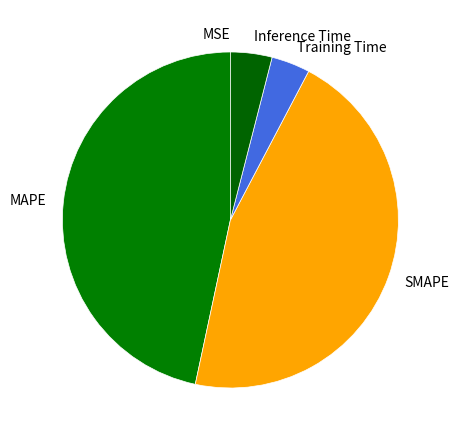

Does any single category account for the majority?

No